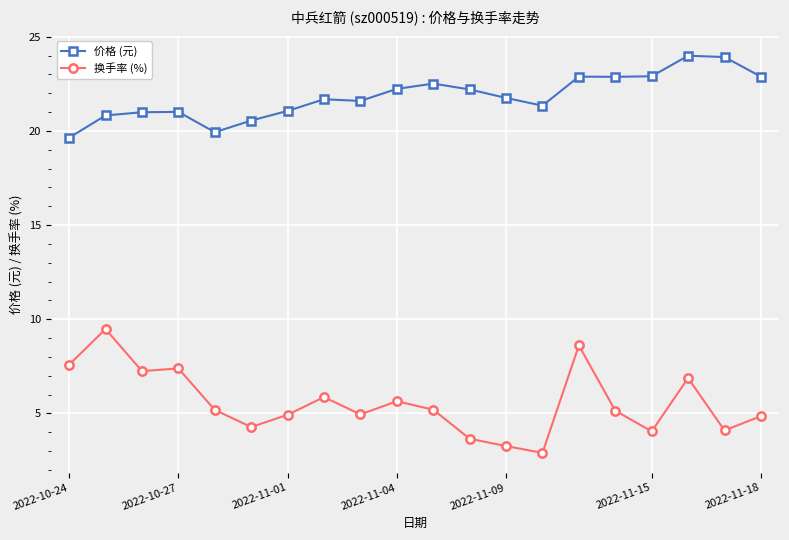

True or false: 价格 (元) and 换手率 (%) intersect in this chart.

False